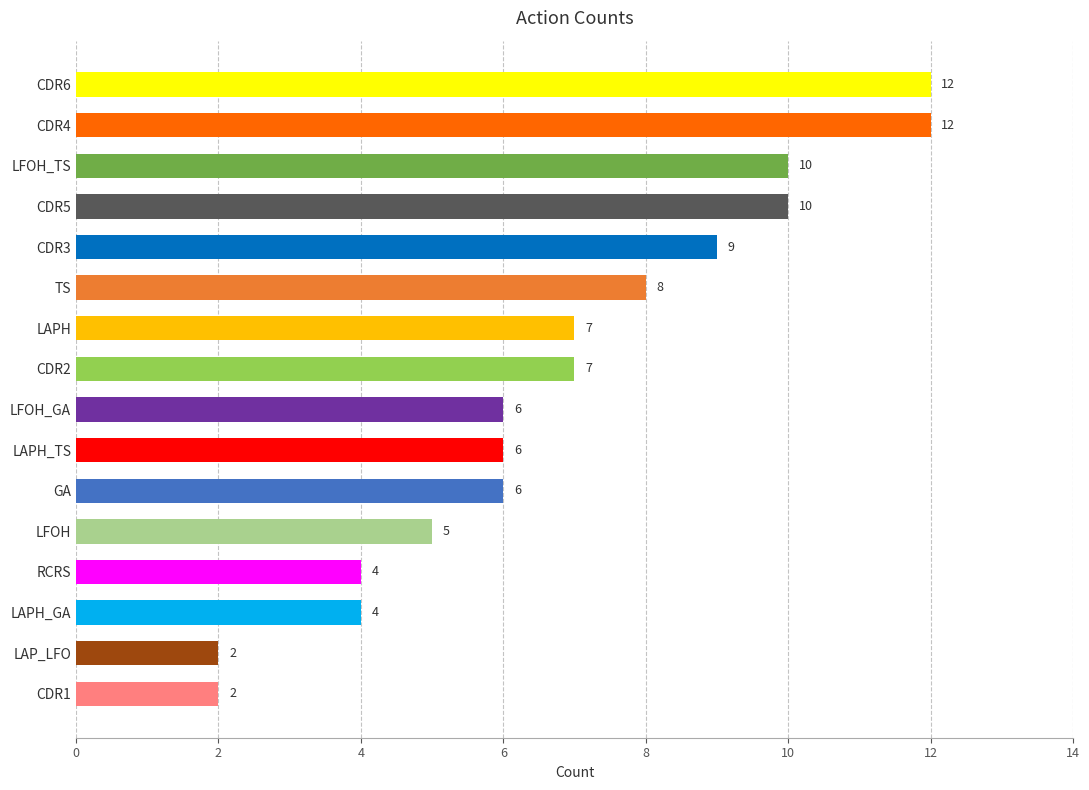

What position from the bottom is LFOH_GA?

8